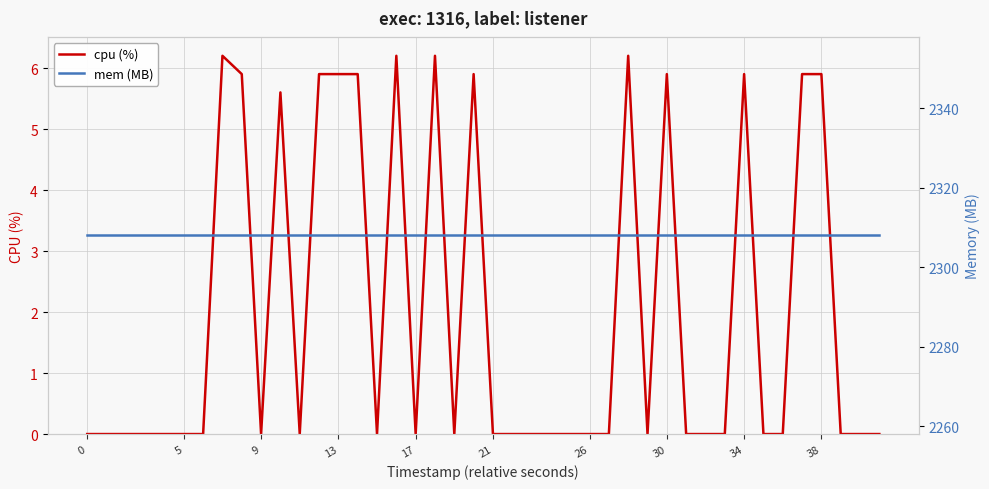

Does the chart display data point markers on the line(s)?

No